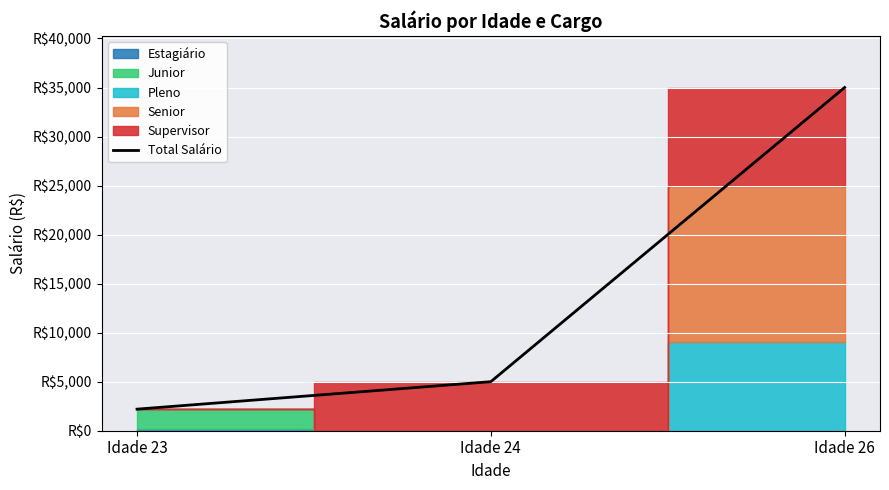

What is the value of the 2nd point from the left?

5000